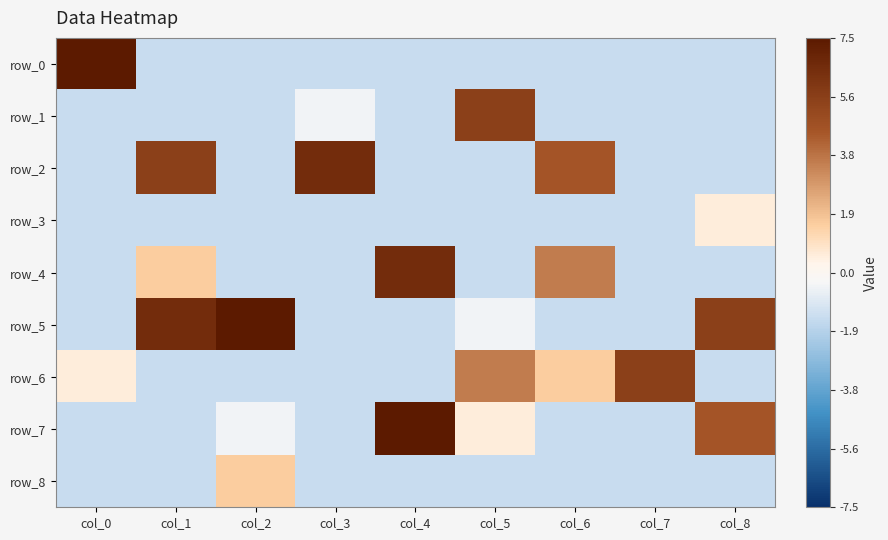

What is the lowest value of the row_6 series?

-1.5